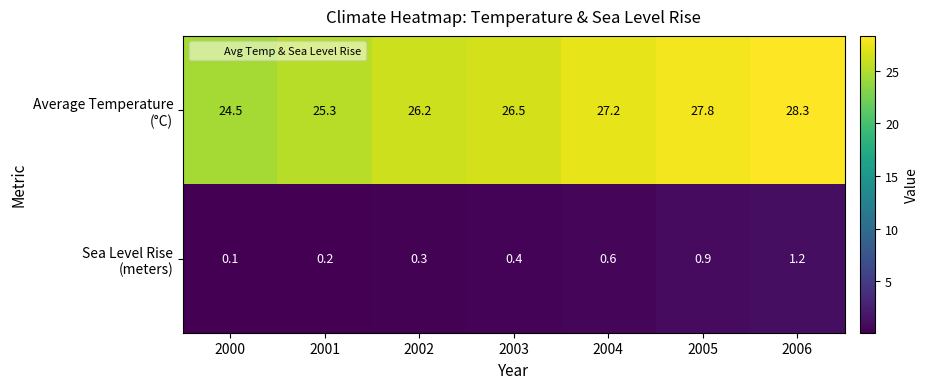

What is the greatest value displayed?

28.3